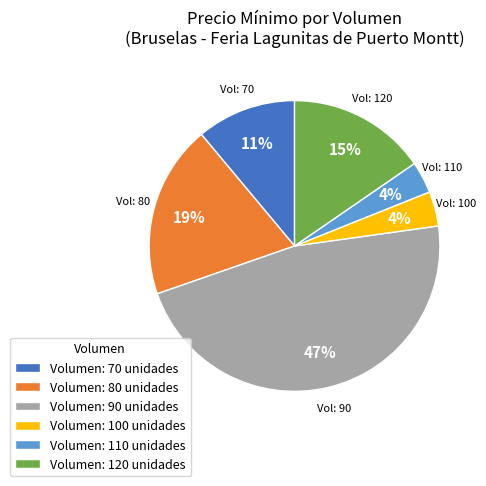

The Volumen: 80 unidades slice represents 19% of the pie. True or false?

True